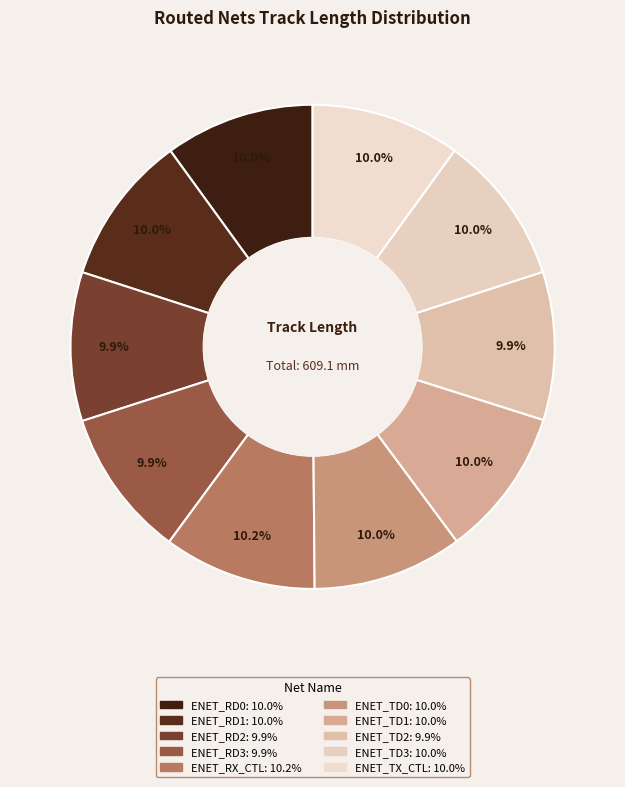

Which has a higher value, ENET_RD0 or ENET_TD3?

ENET_TD3